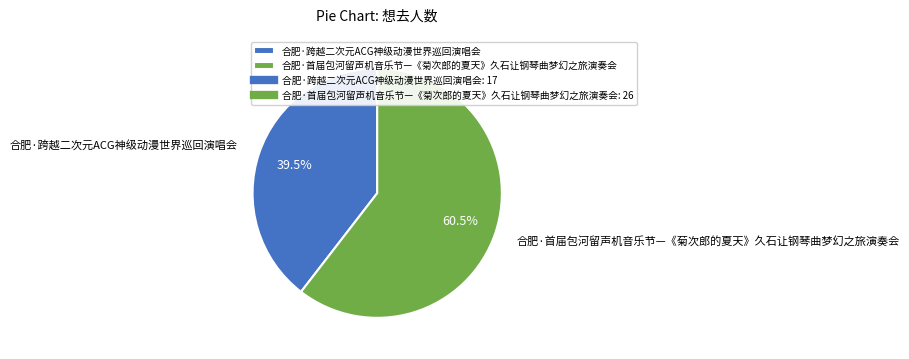

Approximately how many times larger is the value at 合肥·跨越二次元ACG神级动漫世界巡回演唱会 compared to 合肥·首届包河留声机音乐节—《菊次郎的夏天》久石让钢琴曲梦幻之旅演奏会?

0.7